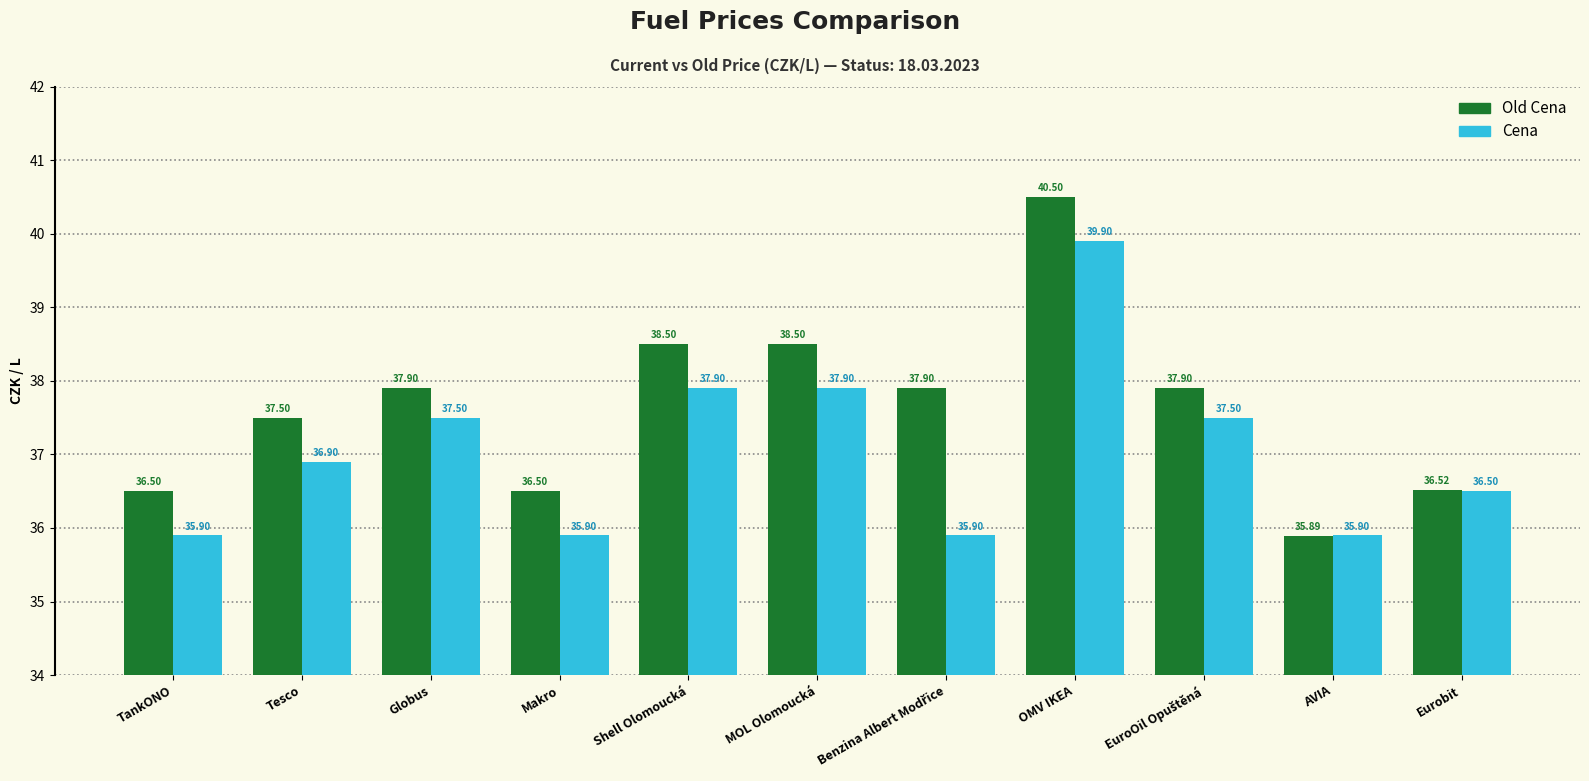

At which label does Cena first exceed 36?

Tesco